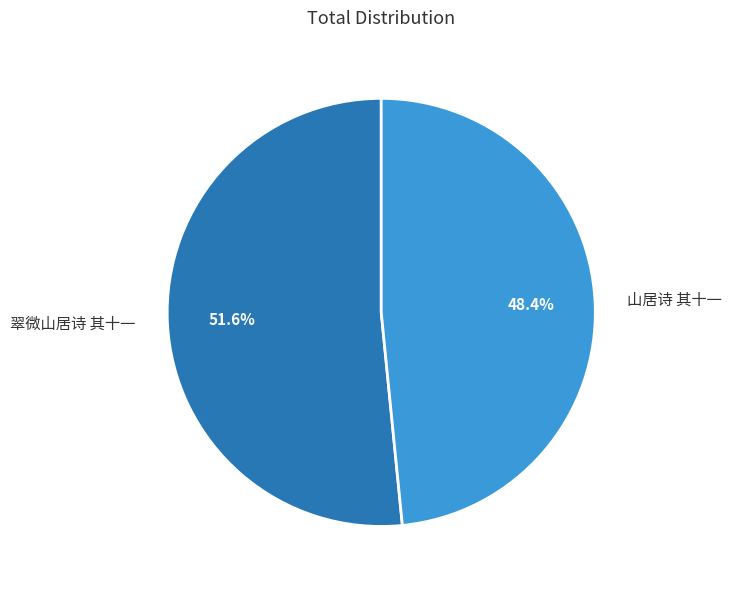

To the nearest percent, what percentage of the pie is 翠微山居诗 其十一?

52%